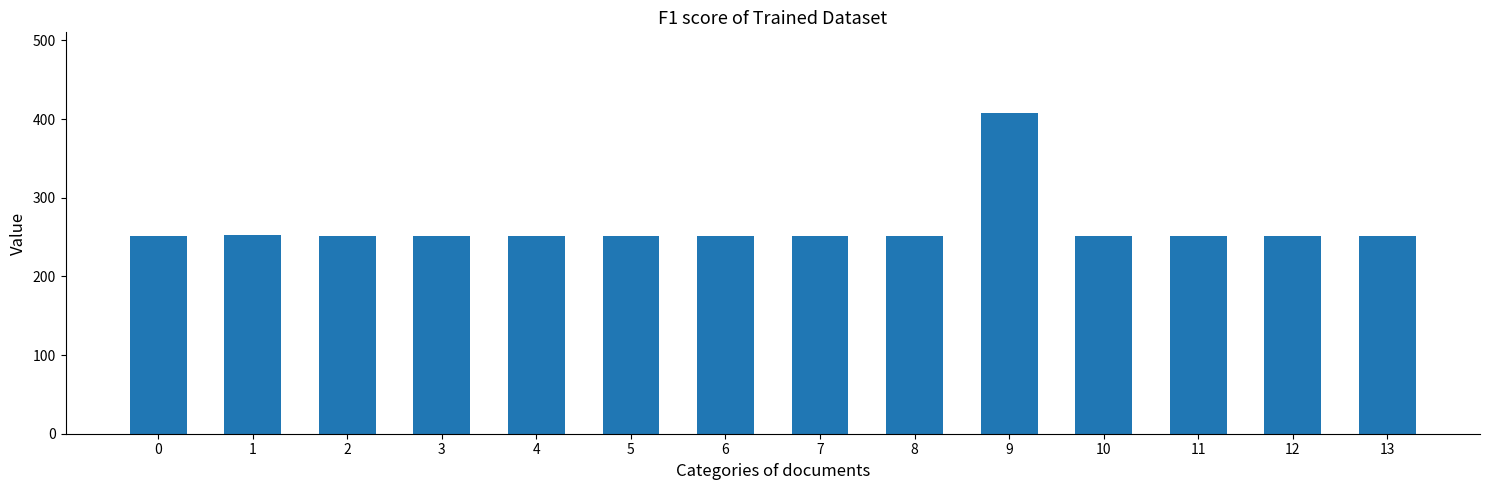

What is the value of the 7th bar from the left?

250.9